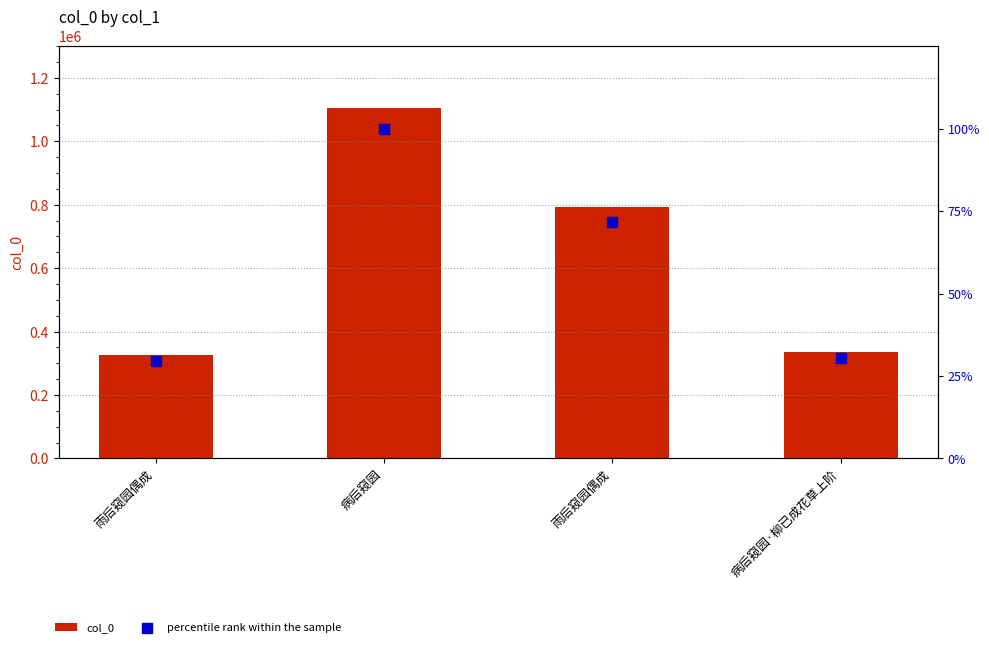

At how many categories does at least one series exceed 532123?

2